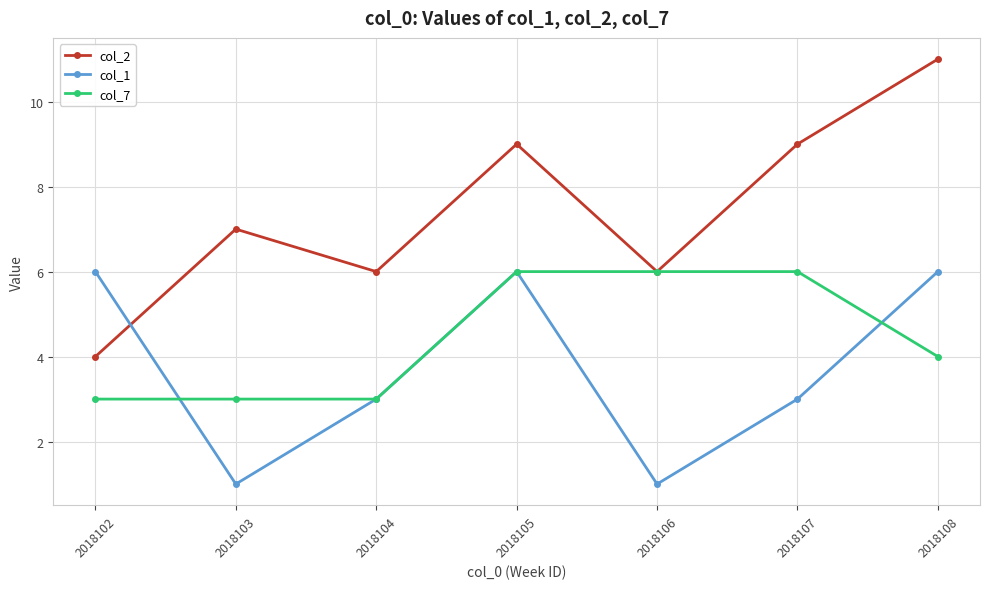

What is the value of the col_1 point at the 5th from the left?

1